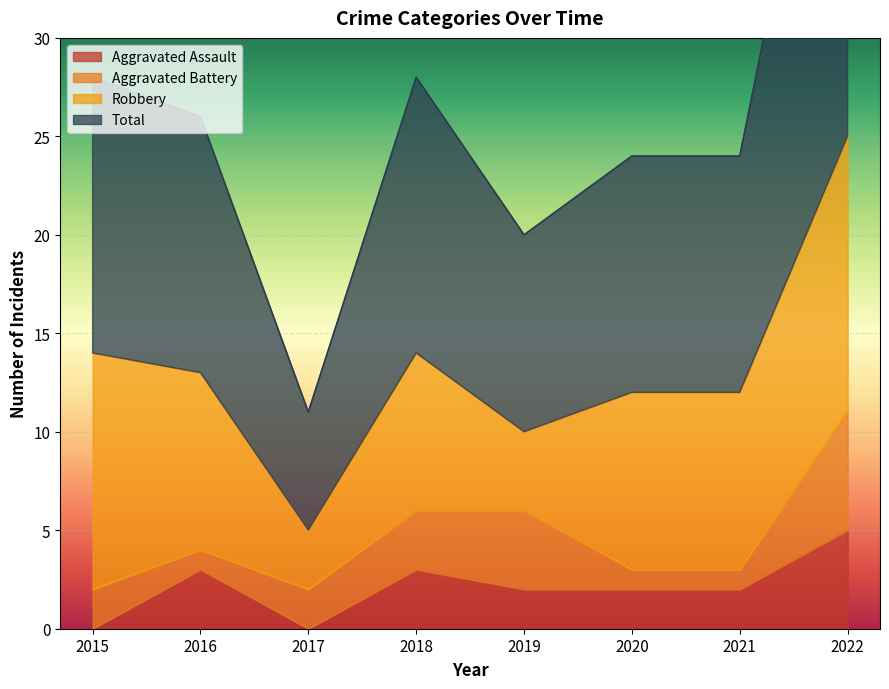

At which category is the sum across all series the highest?

2022